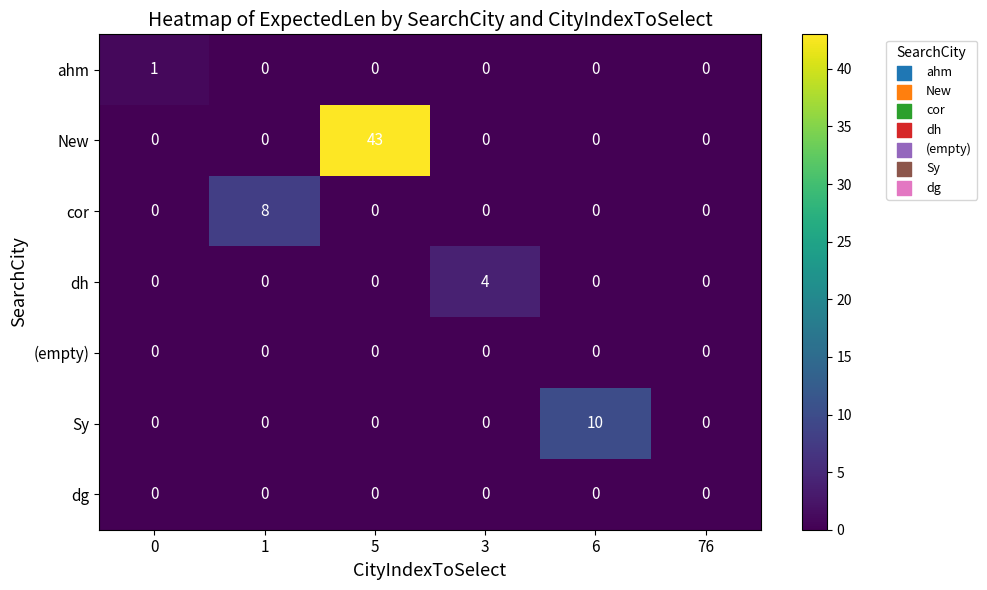

Between 0 and 76, which series saw the biggest shift?

ahm